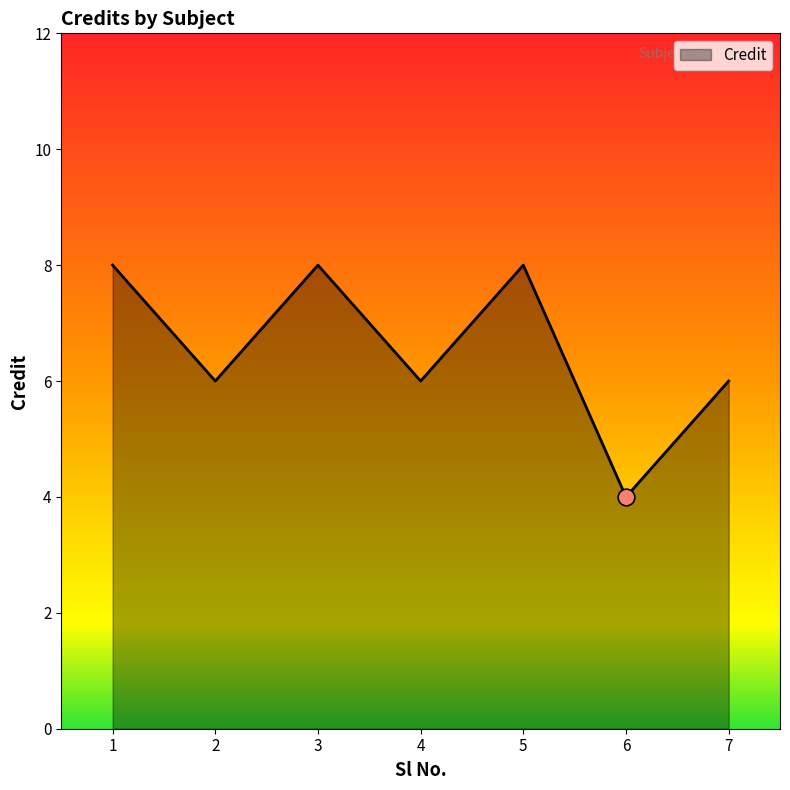

Reading right to left, extract all data points from this chart.

7=6	6=4	5=8	4=6	3=8	2=6	1=8